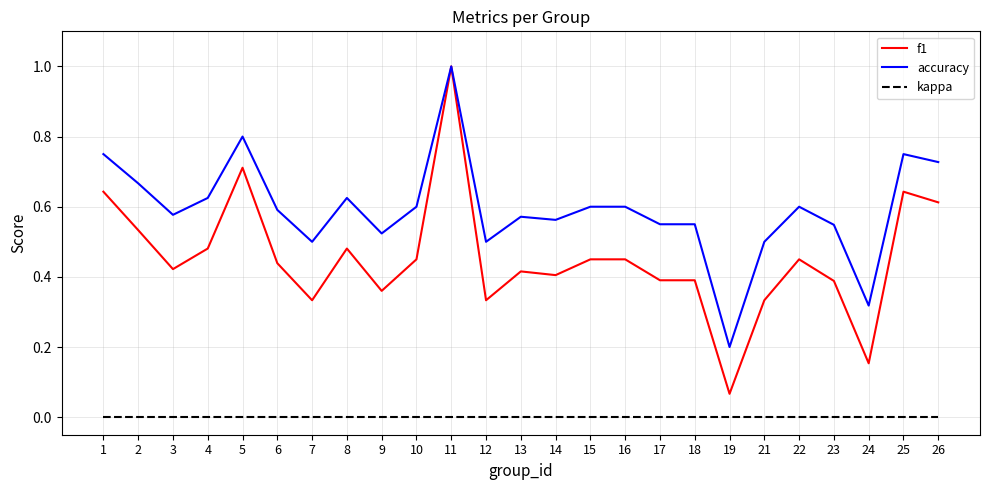

What are all the series names shown in the legend?

f1, accuracy, kappa